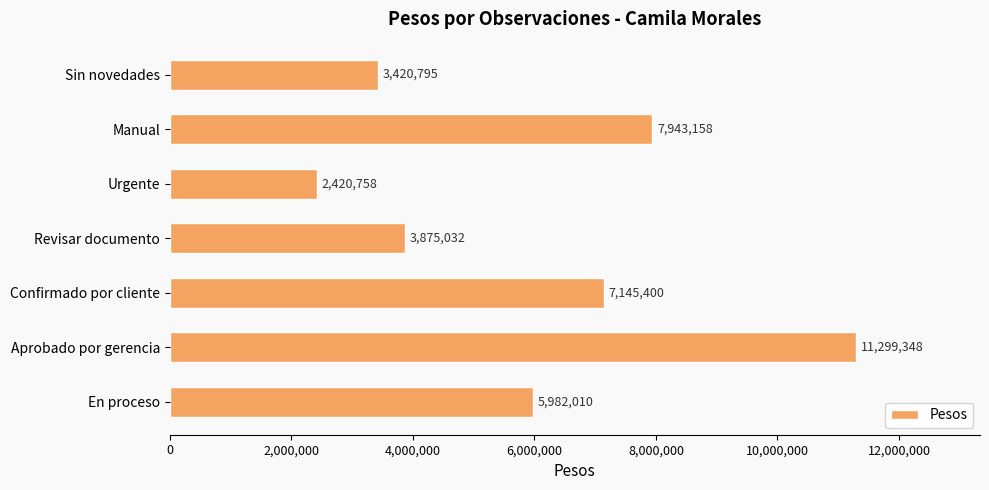

Which category has the lowest value across all series?

Urgente